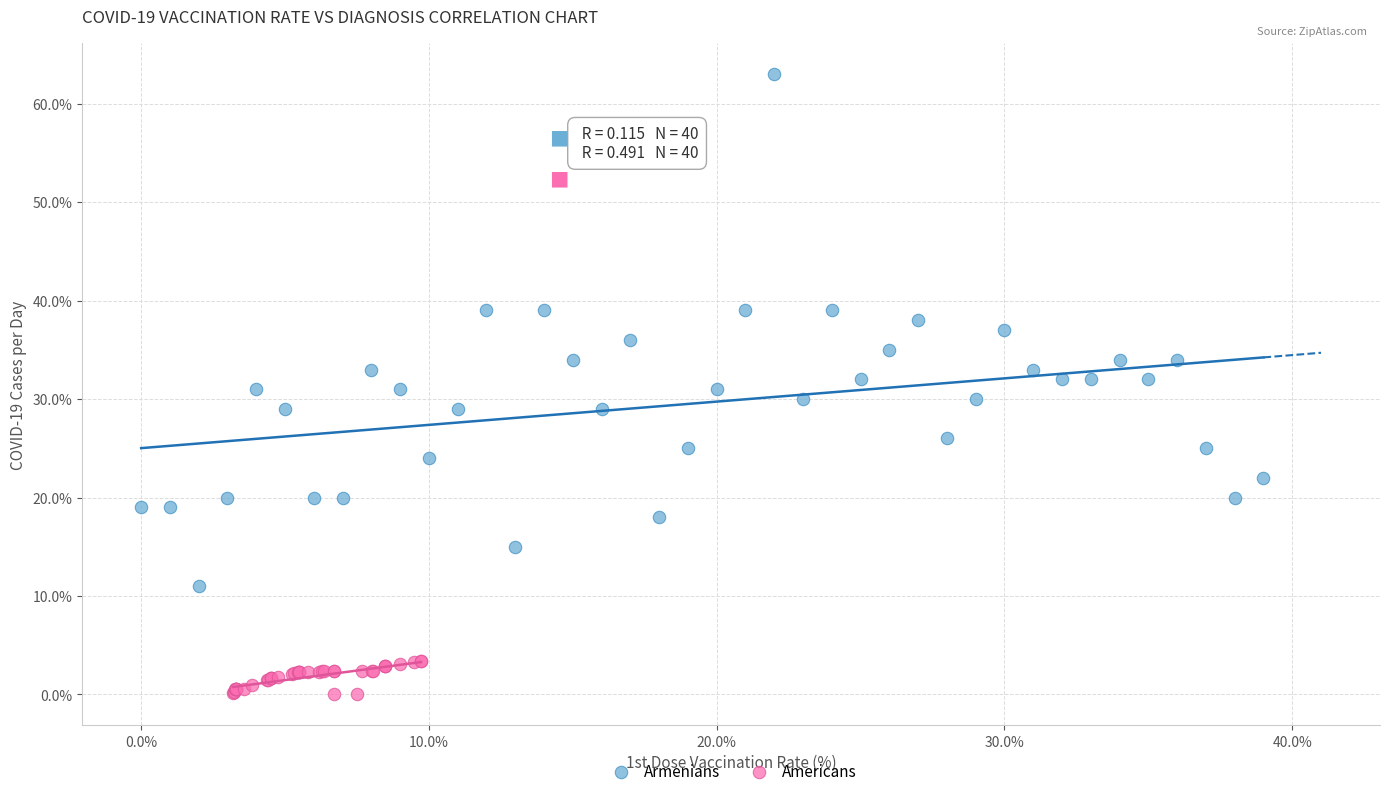

Which series contains the highest Y value?

Armenians